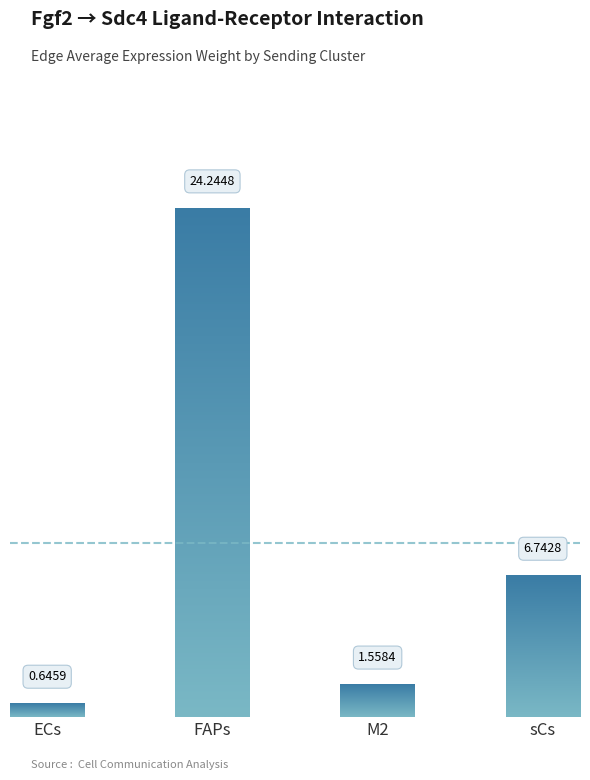

Between M2 and ECs, which is larger?

M2